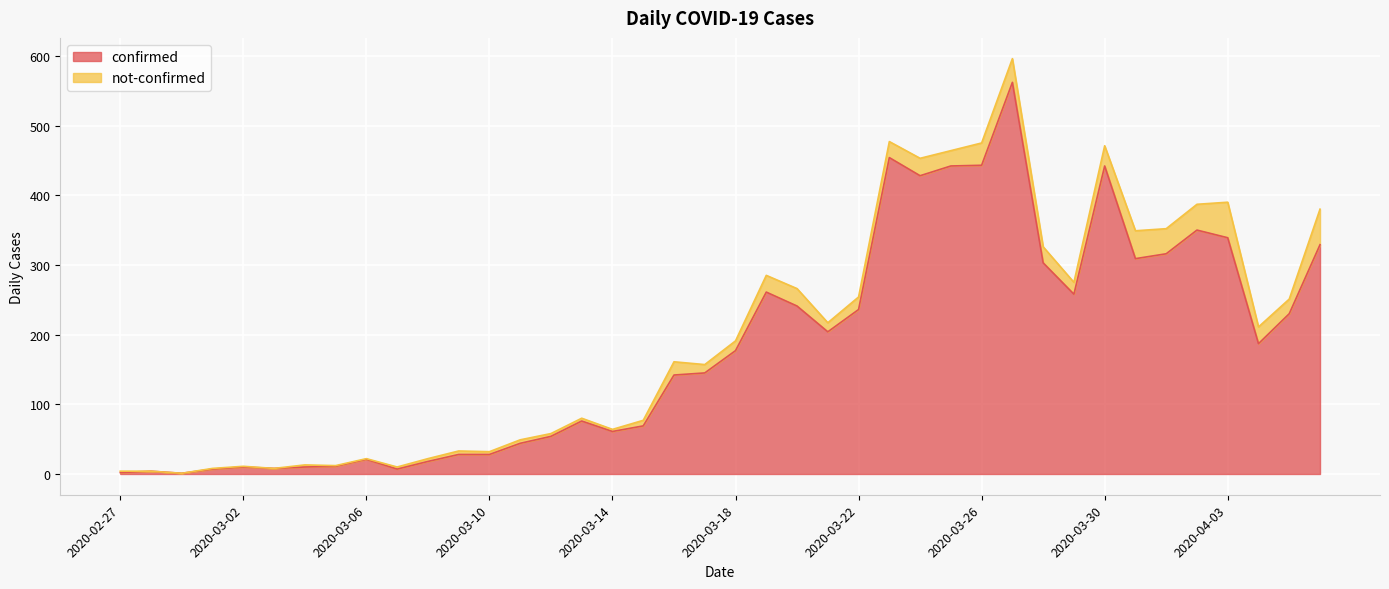

What is the difference between the maximum and second lowest values?

560